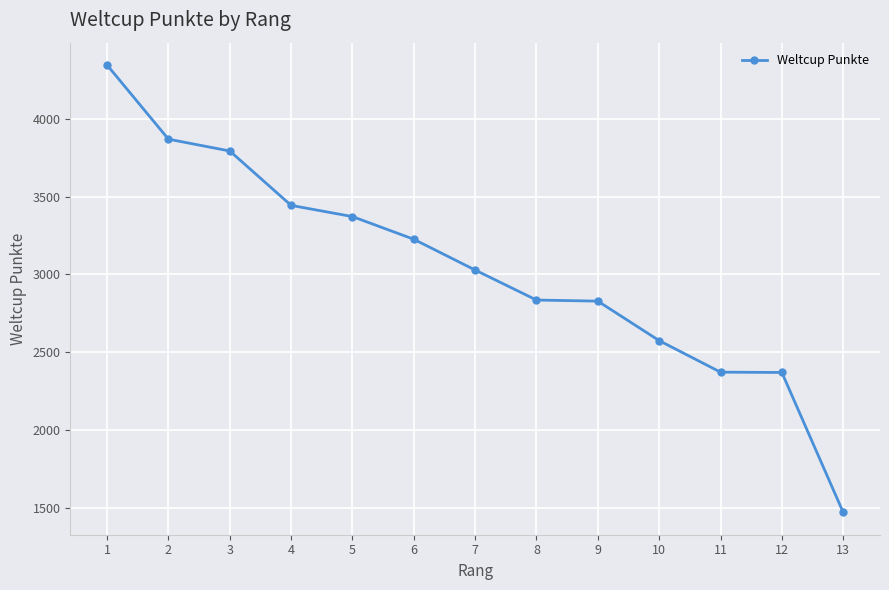

Which category has the highest value across all series?

1